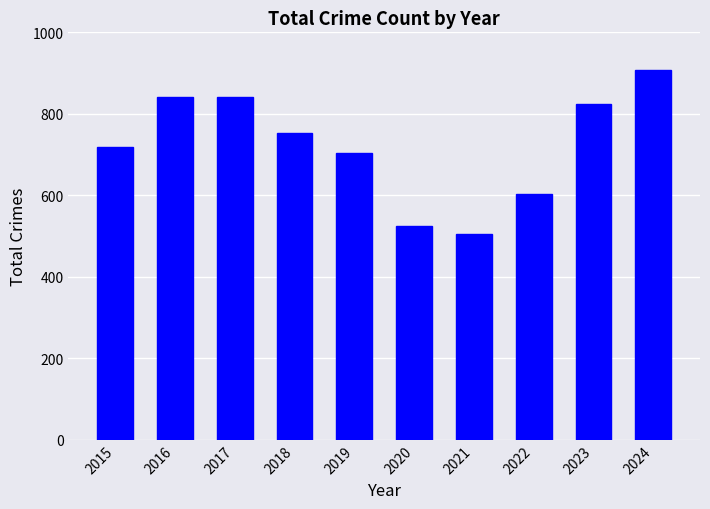

Approximately how many times larger is the value at 2023 compared to 2022?

1.4